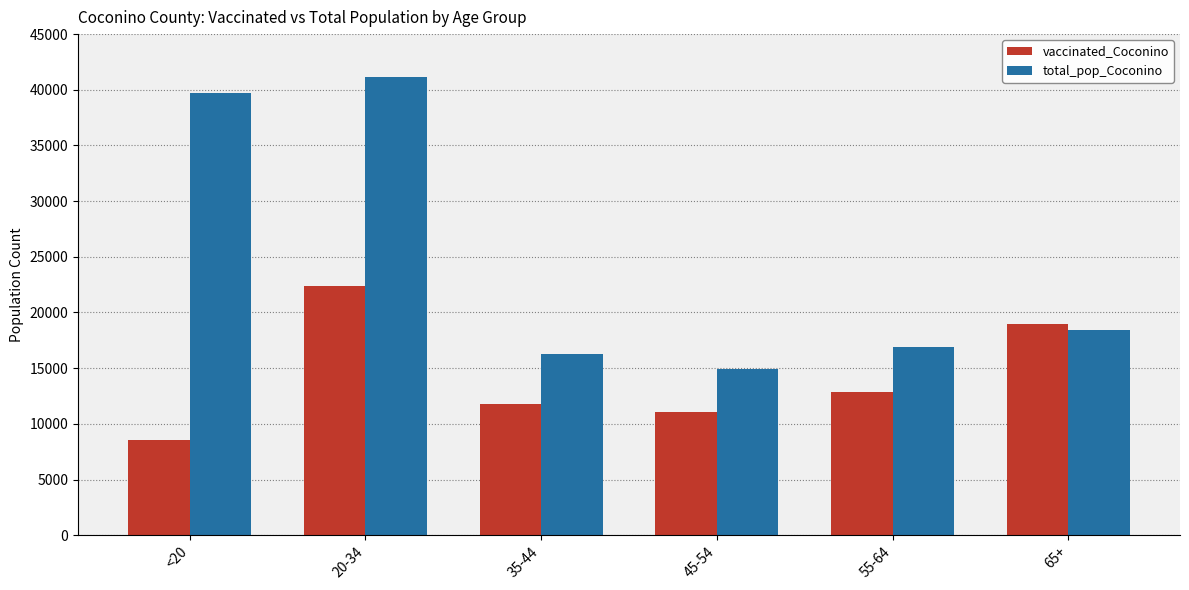

At which category is the sum across all series the highest?

20-34